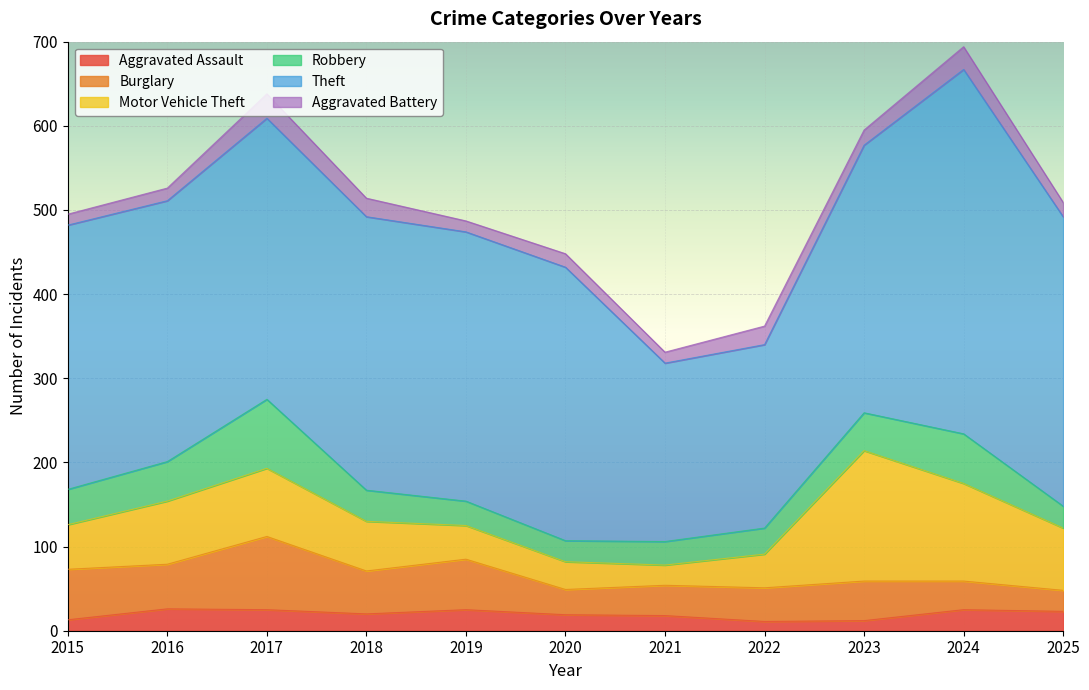

Is the value of Motor Vehicle Theft at 2017 greater than the value of Burglary at 2018?

Yes